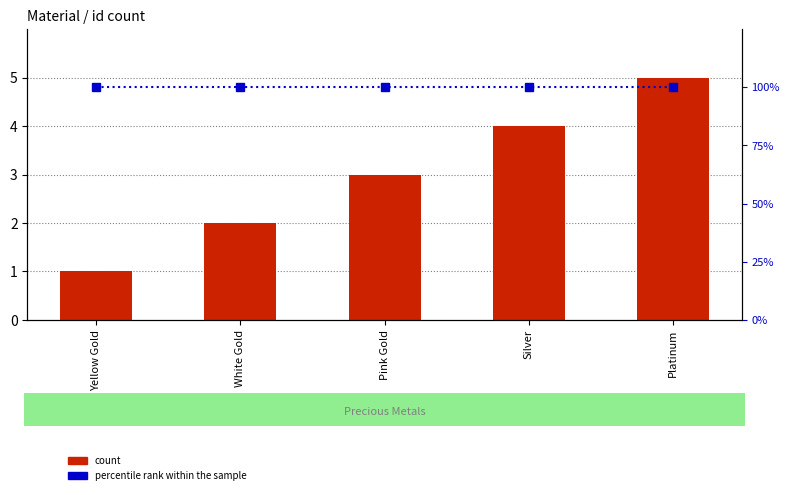

List the labels in order of count value, smallest first.

Yellow Gold, White Gold, Pink Gold, Silver, Platinum